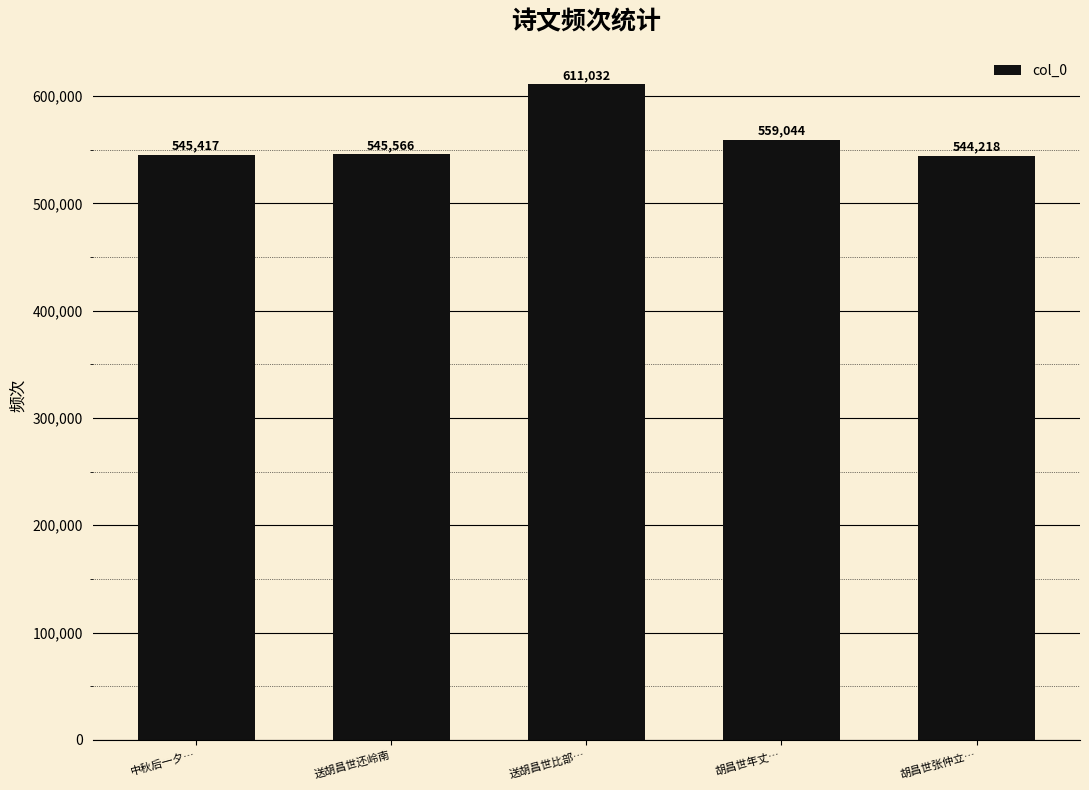

Read the value at 送胡昌世比部…, to the nearest 50.

611050